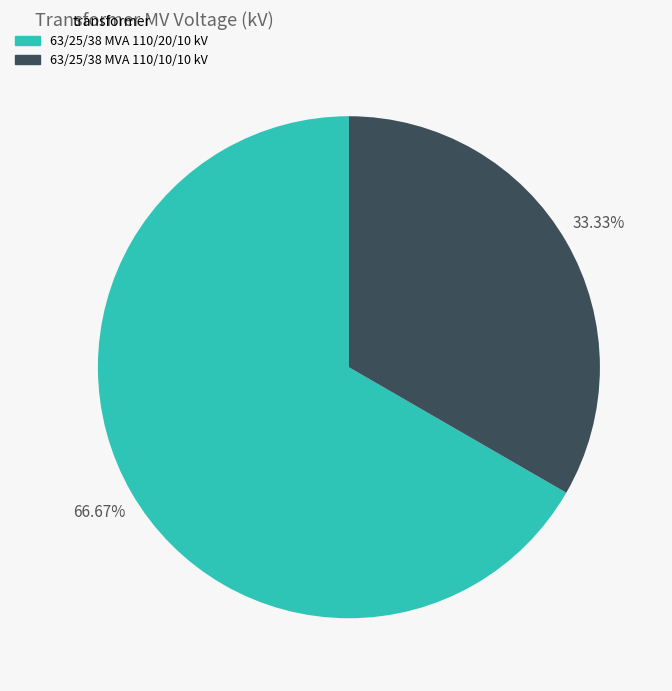

To the nearest percent, what portion does 63/25/38 MVA 110/10/10 kV represent?

33%